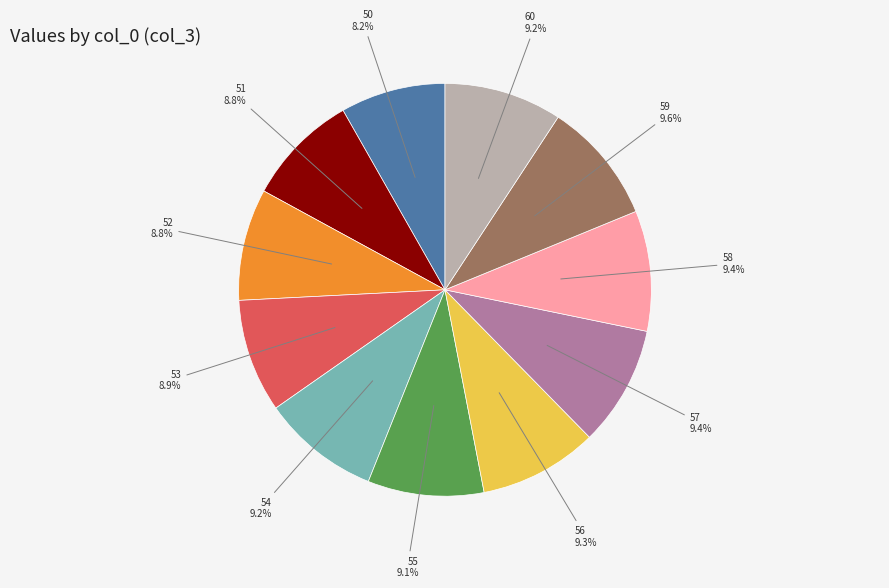

Does any single category account for the majority?

No